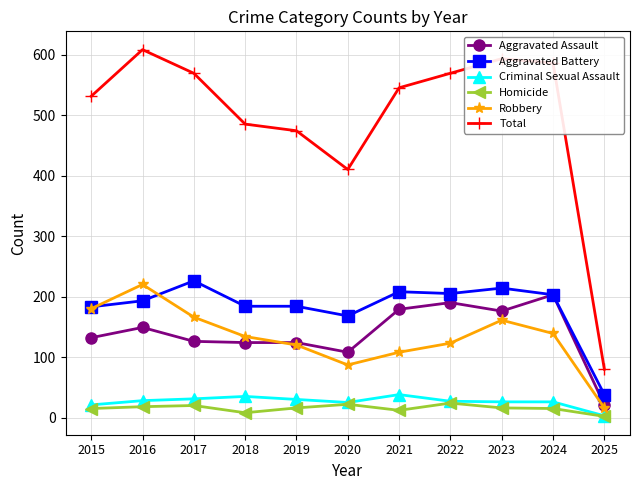

Which category has the highest value in the Total series?

2016